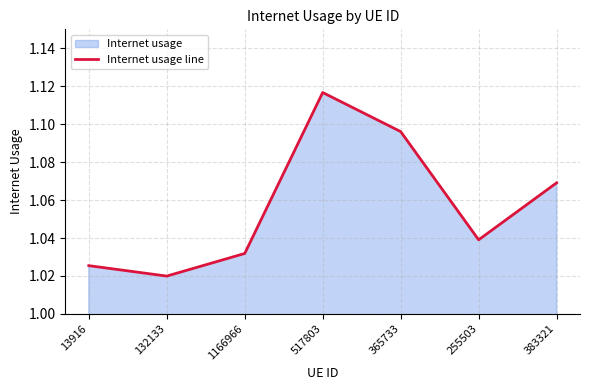

What is the difference between the second highest and second lowest values?

0.1